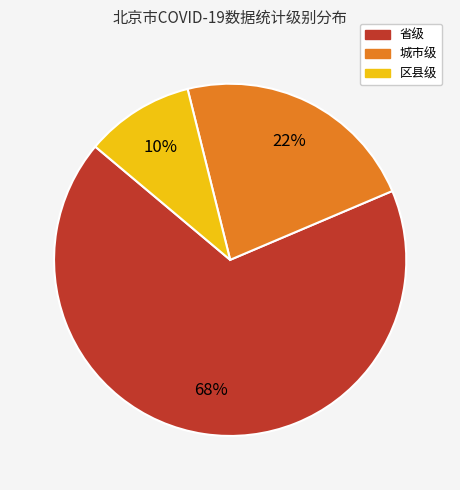

Between 省级 and 城市级, which is larger?

省级